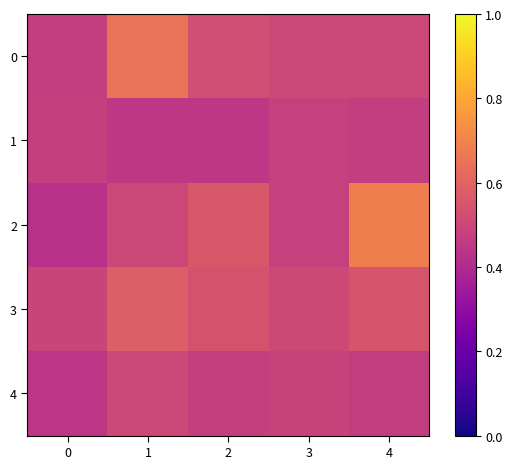

Reading right to left, extract all data points from this chart.

0: 4=0.5	3=0.5	2=0.5	1=0.6	0=0.5
1: 4=0.5	3=0.5	2=0.4	1=0.4	0=0.5
2: 4=0.7	3=0.5	2=0.6	1=0.5	0=0.4
3: 4=0.5	3=0.5	2=0.5	1=0.6	0=0.5
4: 4=0.5	3=0.5	2=0.5	1=0.5	0=0.4